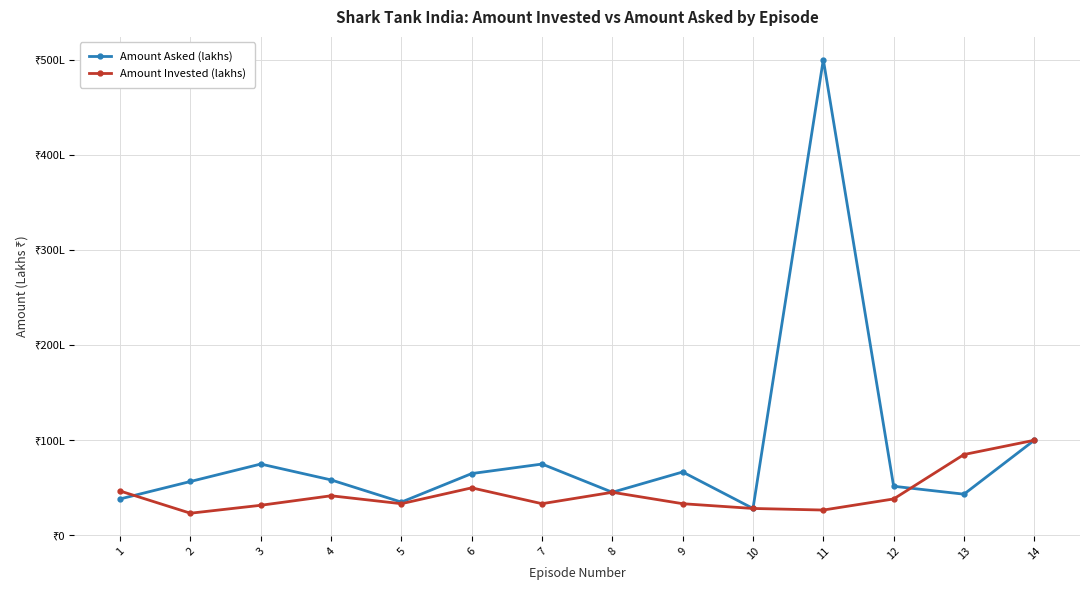

What are all the series names shown in the legend?

Amount Asked (lakhs), Amount Invested (lakhs)